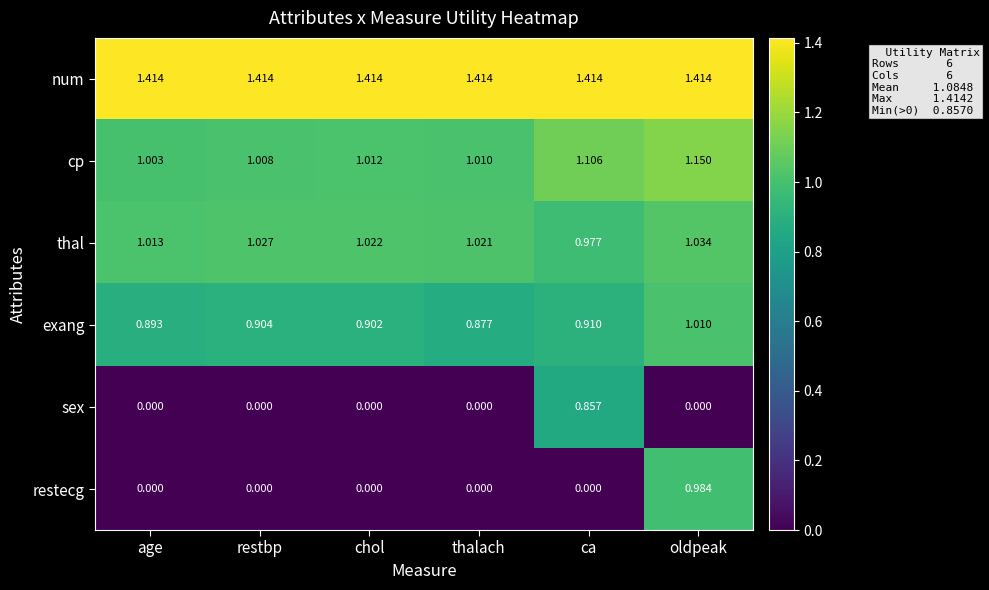

How many series are shown in this chart?

6